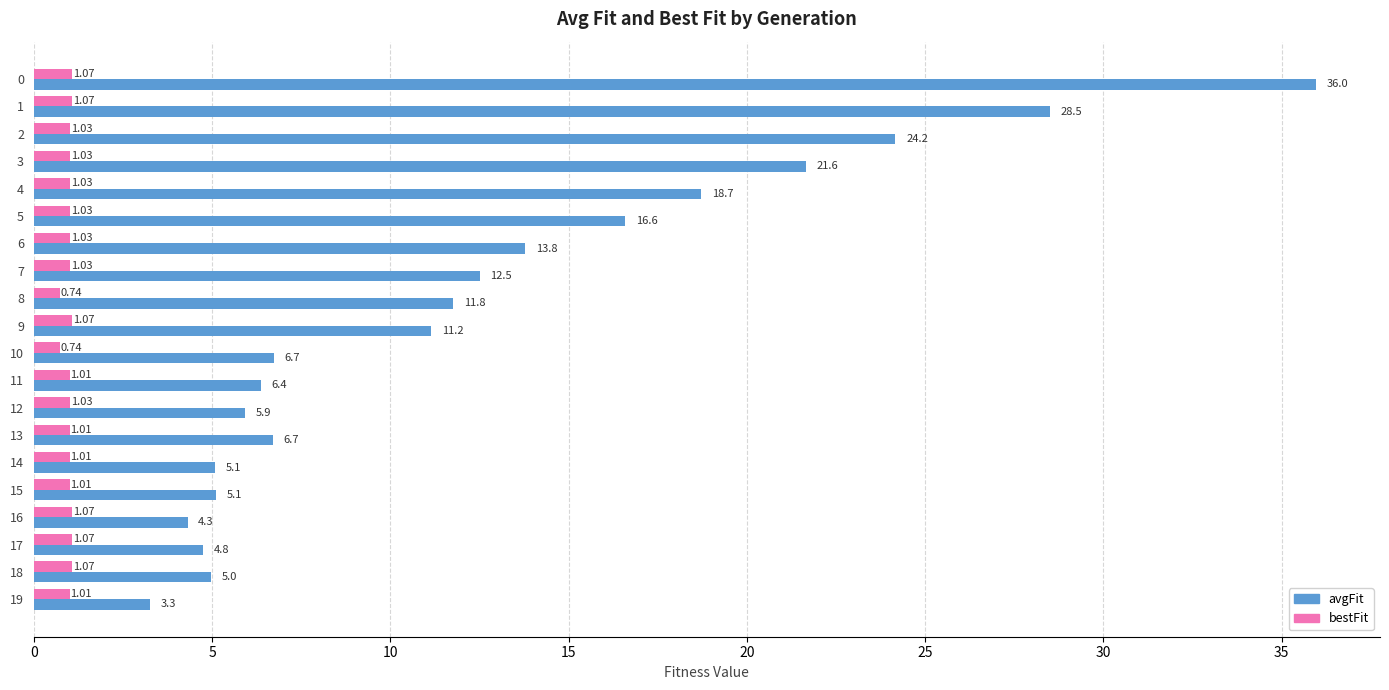

What is the difference between the bestFit values at 3 and 10?

0.3